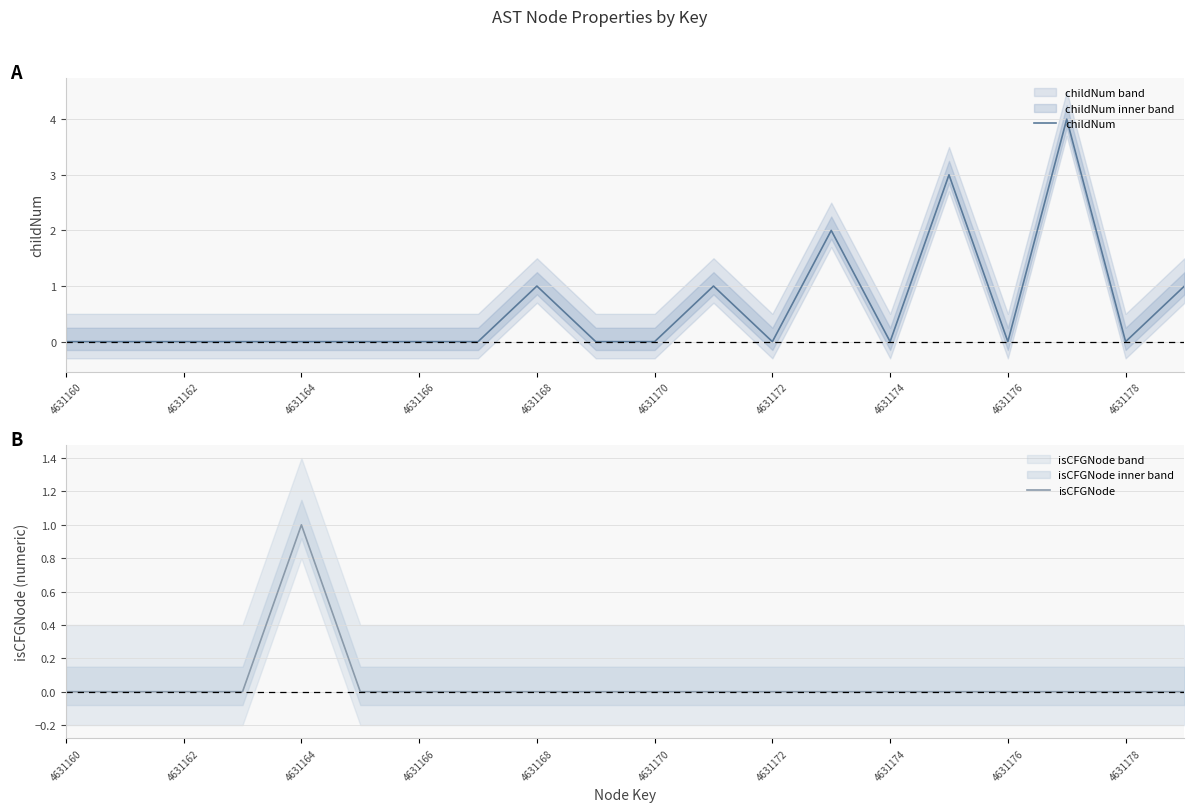

Is it true that childNum equals 2 at 4631176?

False